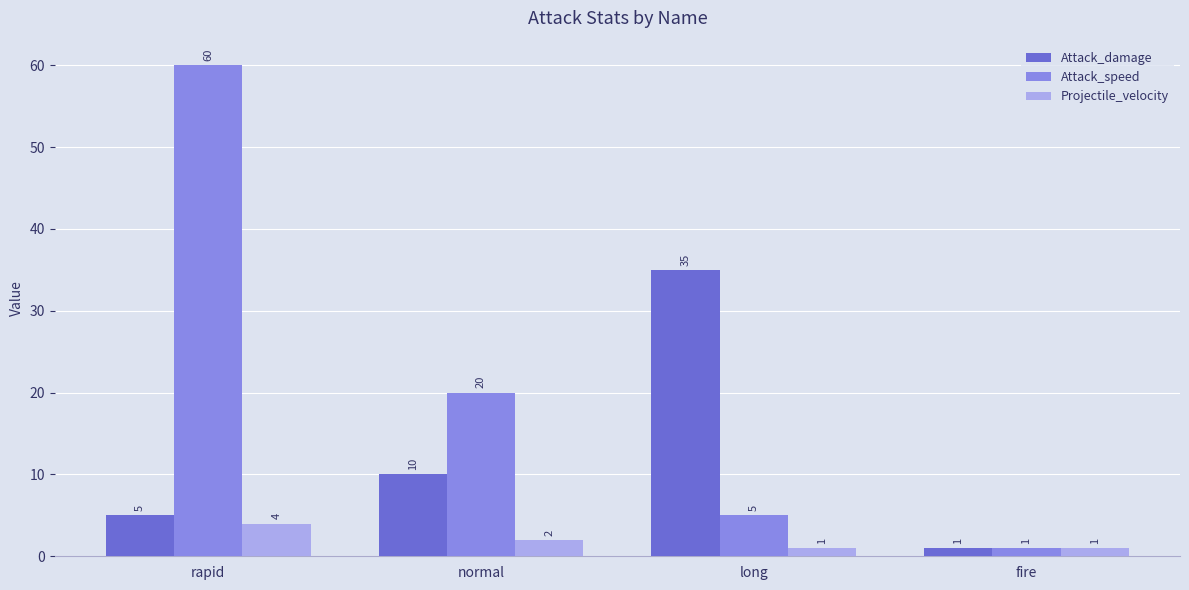

What is the average value of the Attack_damage series?

13